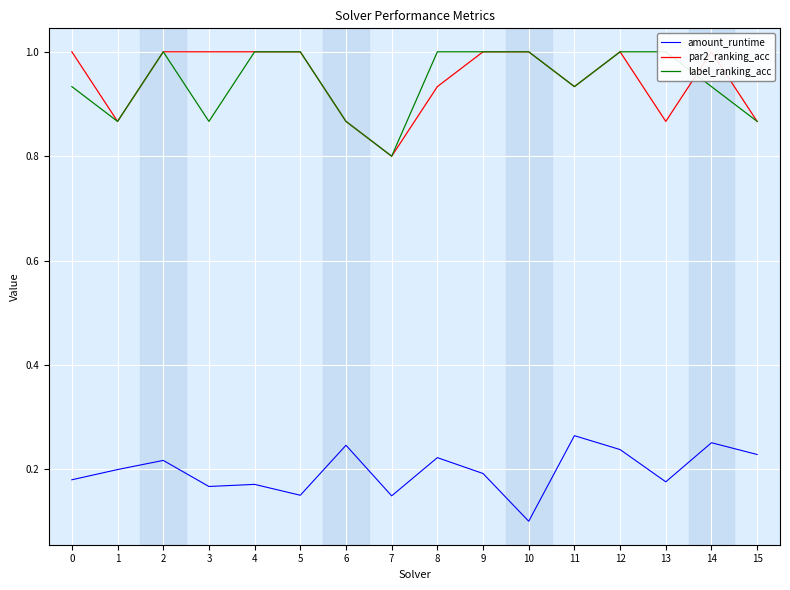

What is the minimum value shown in the chart?

0.1